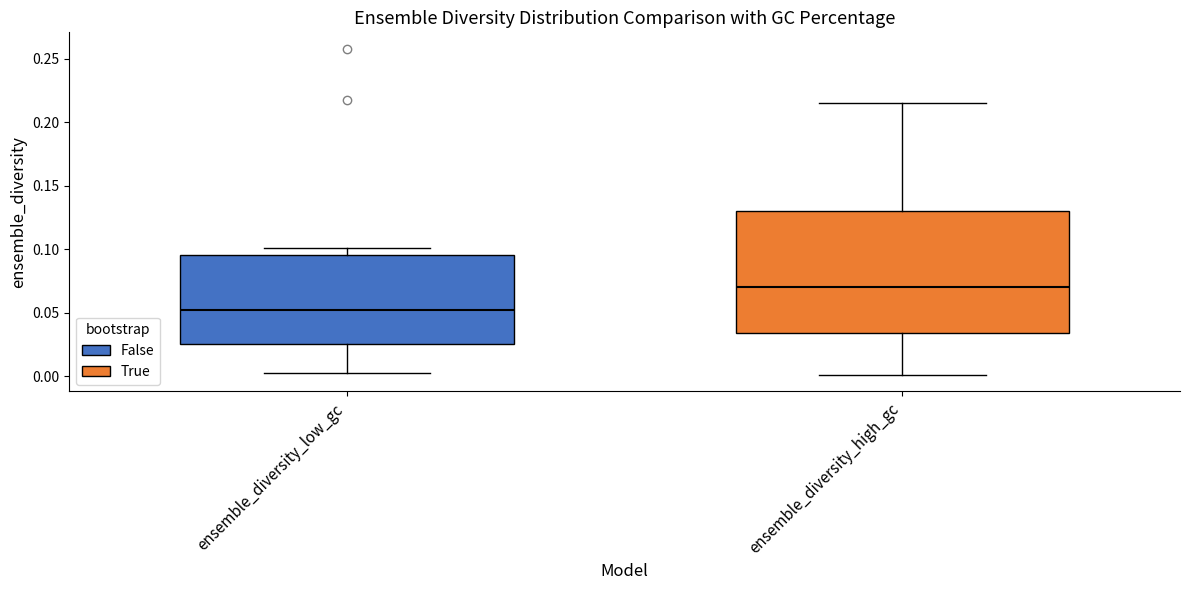

Reading left to right, read every box against the y-axis: the position of its median line, the range the box covers, and the ends of its whiskers. The values are not printed on the chart, so give them approximately, as read against the axis.

ensemble_diversity_low_gc: median 0.050, box 0.025 to 0.095, whiskers 0.005 to 0.100
ensemble_diversity_high_gc: median 0.070, box 0.035 to 0.130, whiskers 0.000 to 0.215